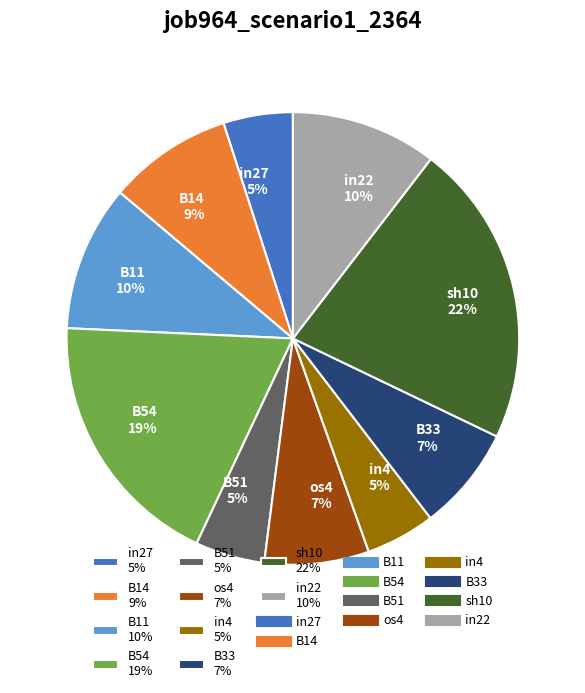

To the nearest percent, what percentage of the pie is B33?

7%